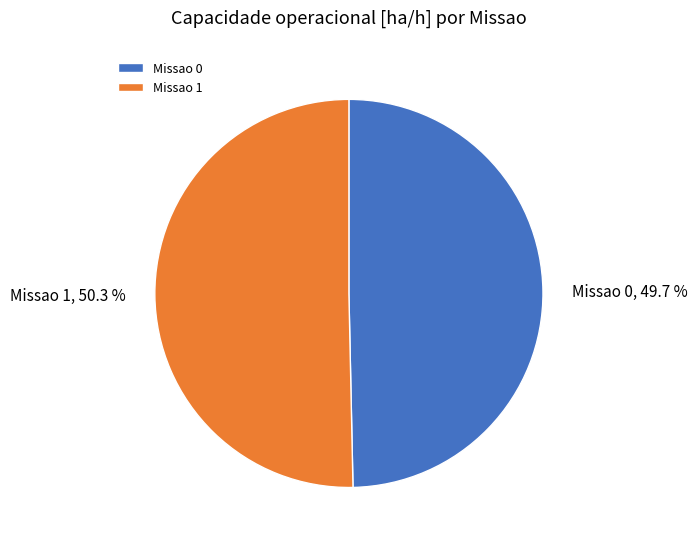

What portion of the pie excludes Missao 0?

50.3%